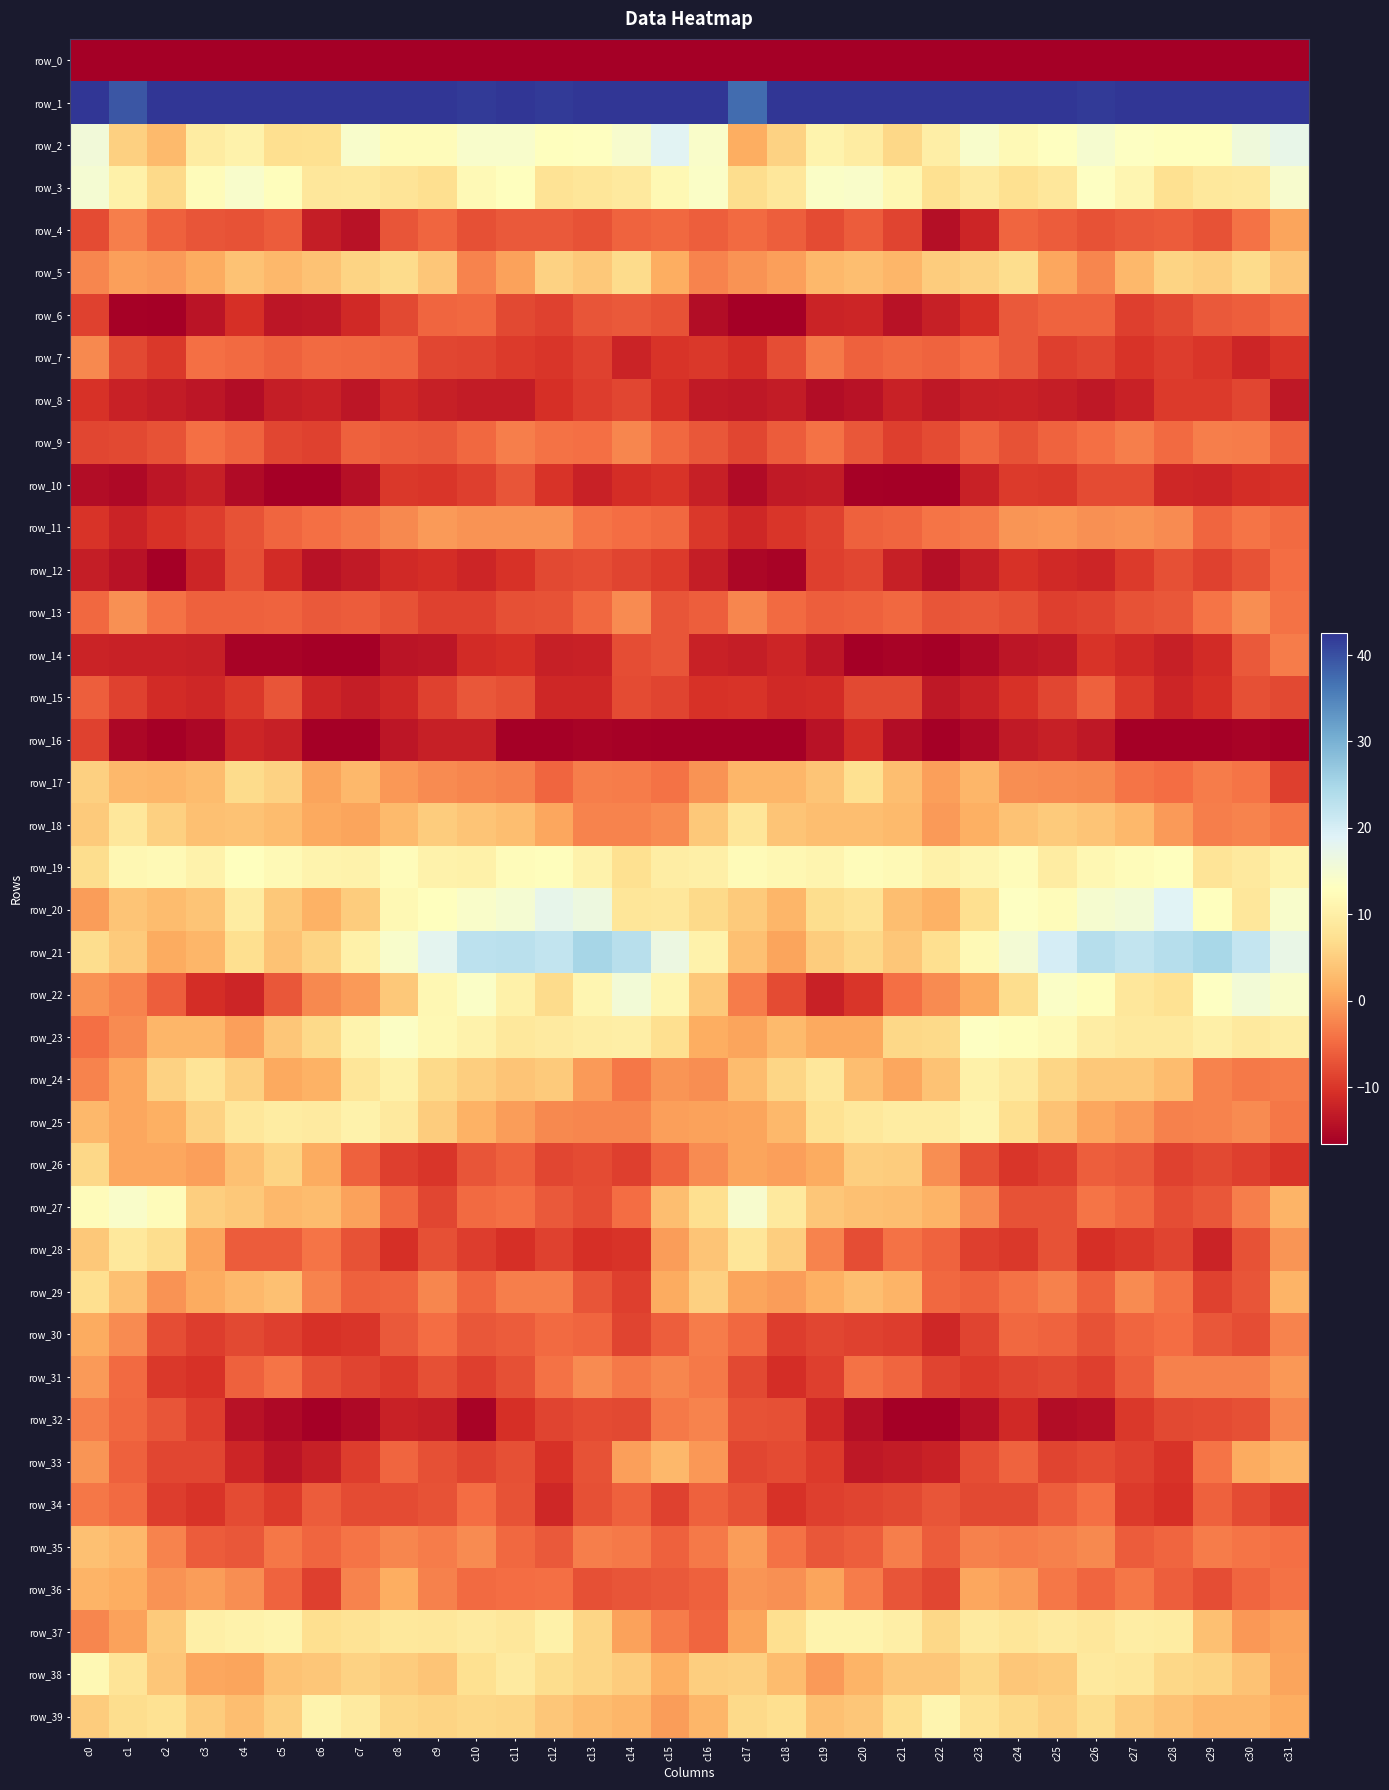

What is the total value across all series at c19?

-239.8